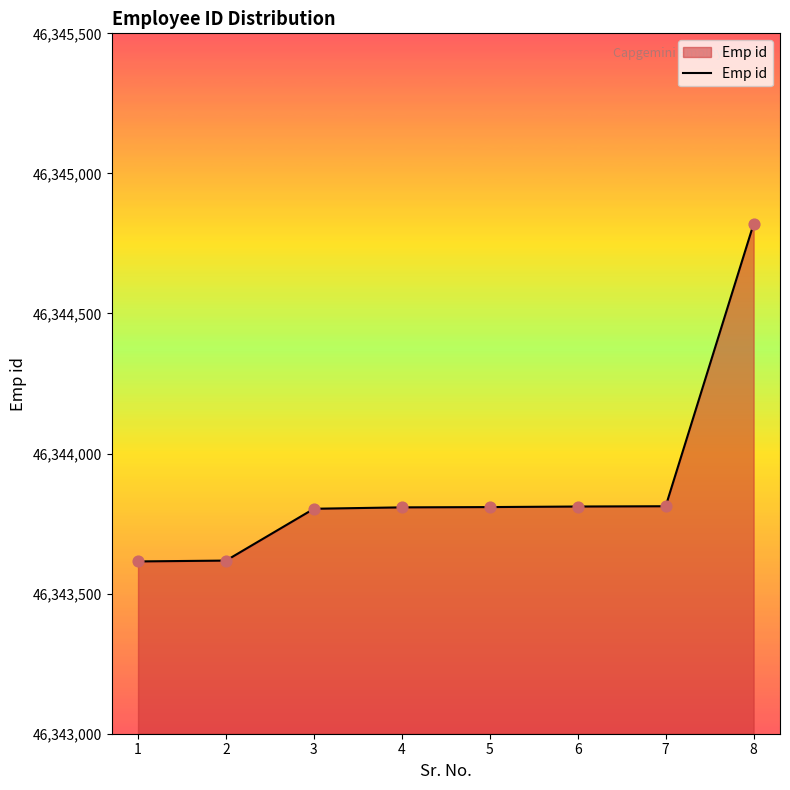

Approximately how many times larger is the value at 8 compared to 4?

1.0